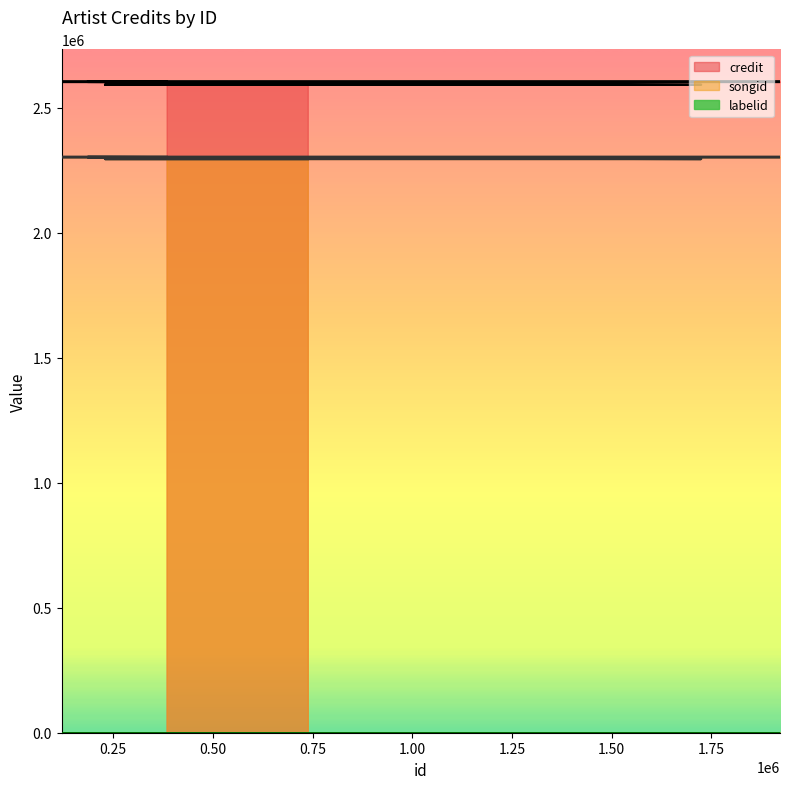

Reading right to left, extract all data points from this chart.

credit: 384081=2603735	231711=2603735	120832=2603735	1922182=2603735	186040=2603735	1724148=2592045	229903=2592045	738040=2592045
songid: 384081=2302781	231711=2302781	120832=2302781	1922182=2302781	186040=2302781	1724148=2295160	229903=2295160	738040=2295160